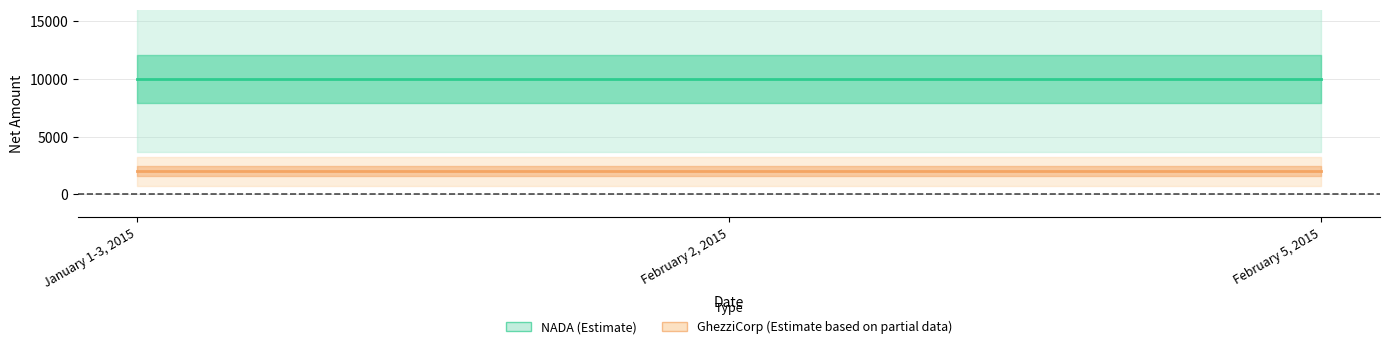

What is the total value across all series at January 1-3, 2015?

12000